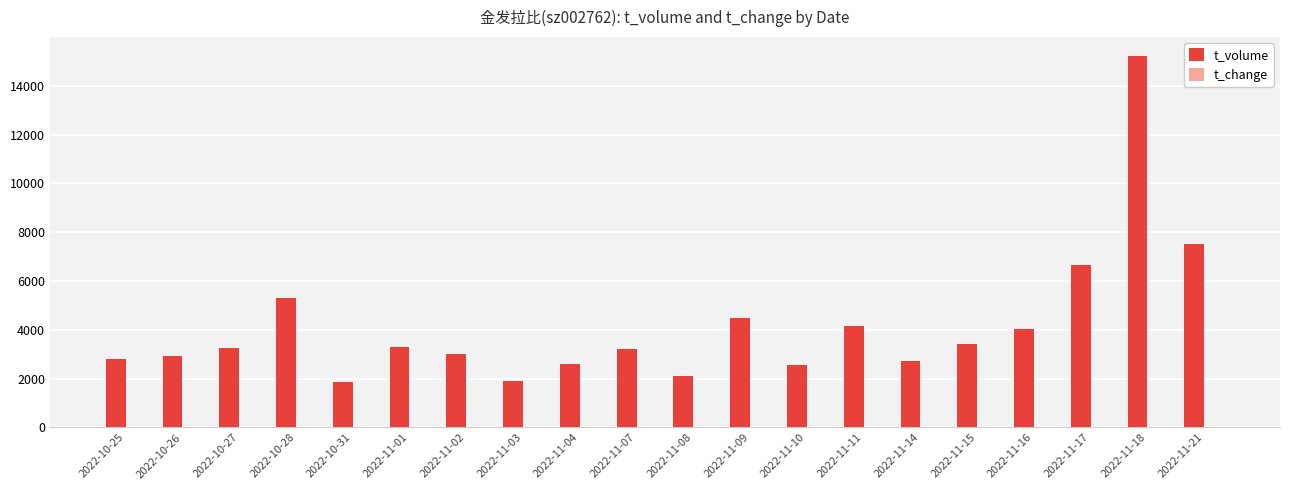

How many data points does each series have?

20